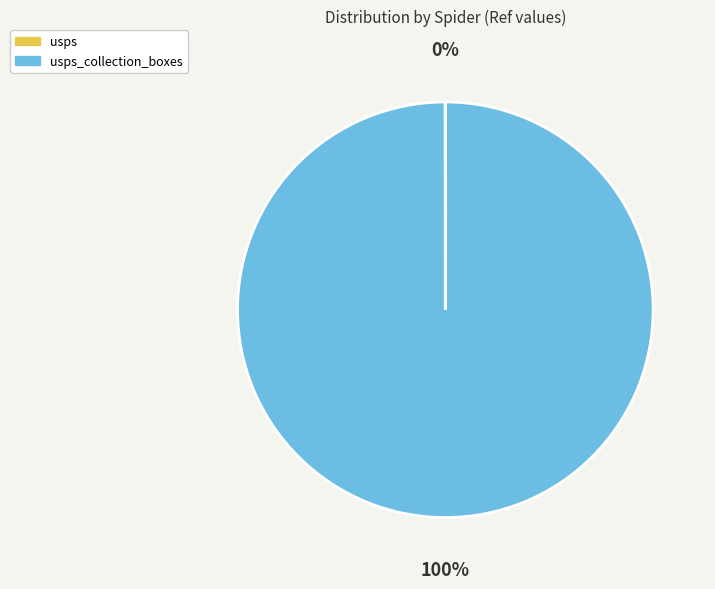

Does any single category account for the majority?

Yes